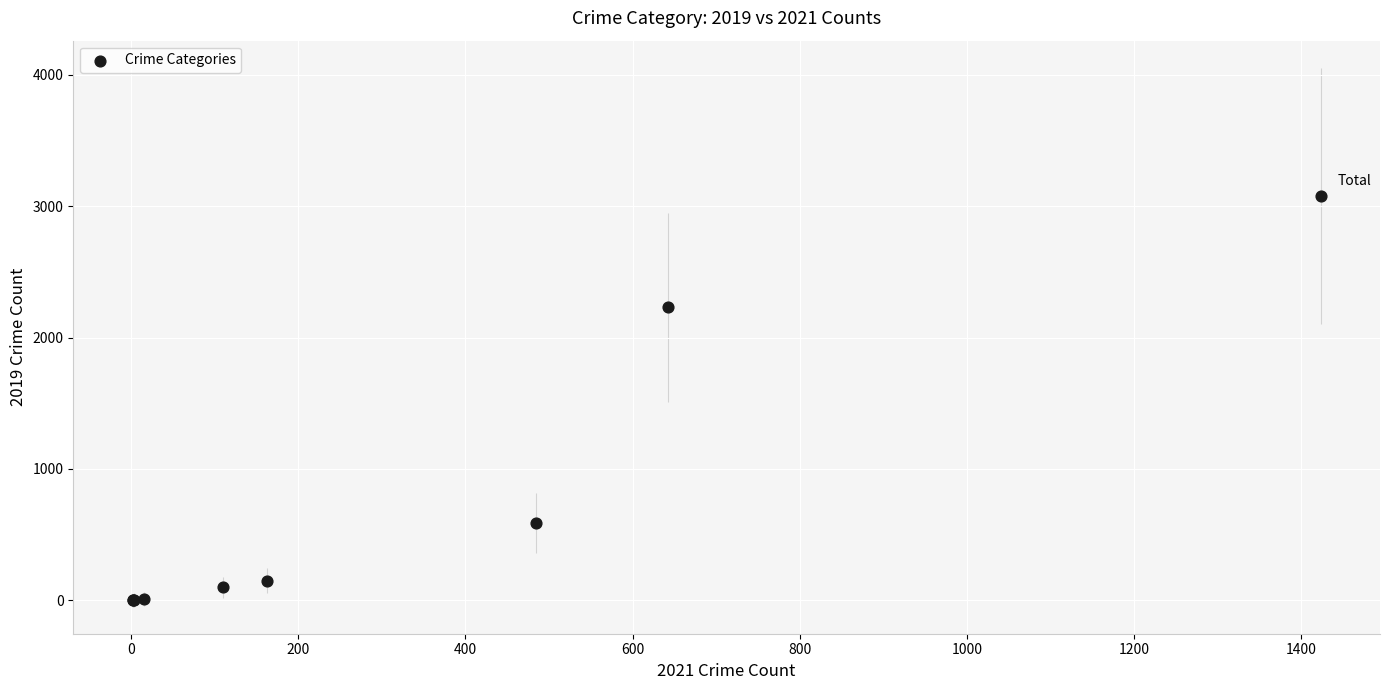

What Y value in the scatter plot is closest to 1540?

2230